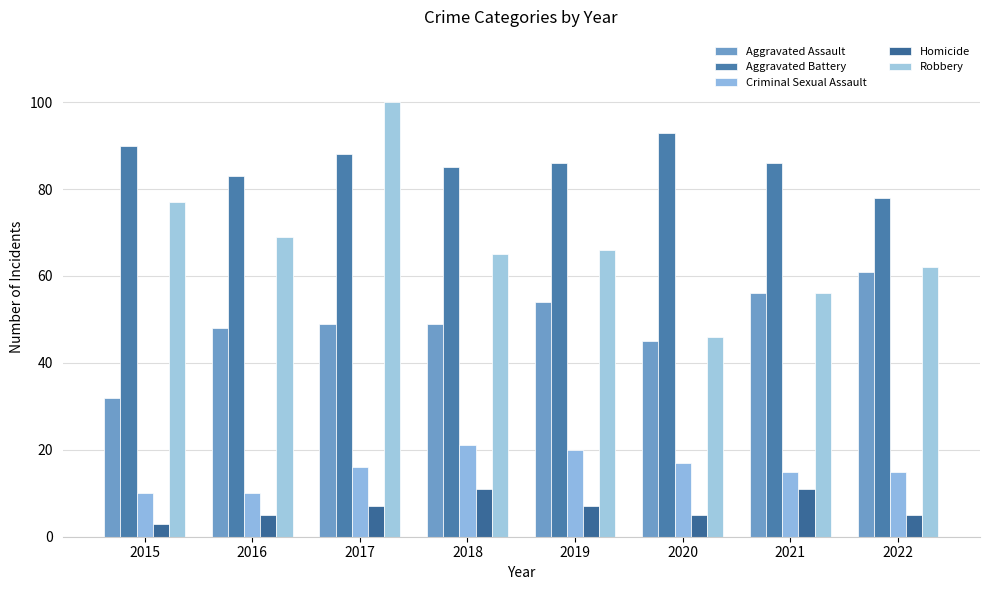

What are all the series names shown in the legend?

Aggravated Assault, Aggravated Battery, Criminal Sexual Assault, Homicide, Robbery